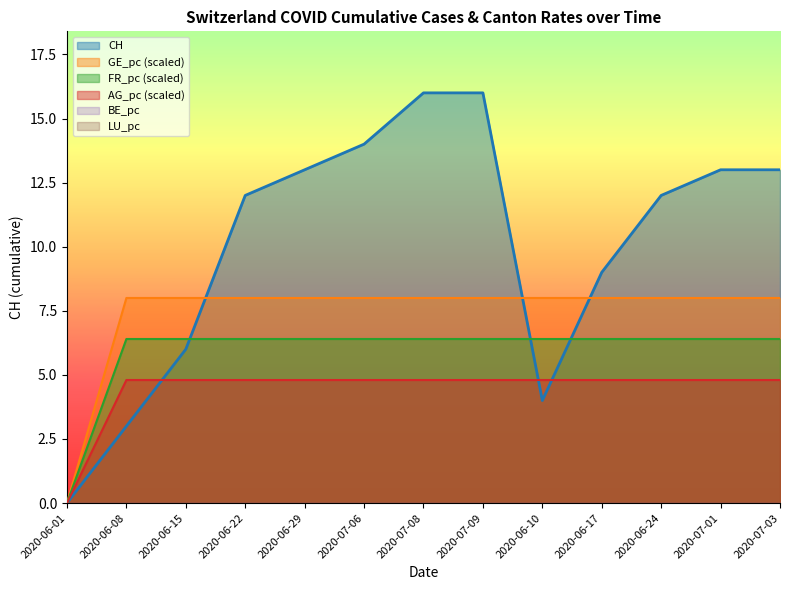

True or false: AG_pc has more than 0 interior local peaks.

False